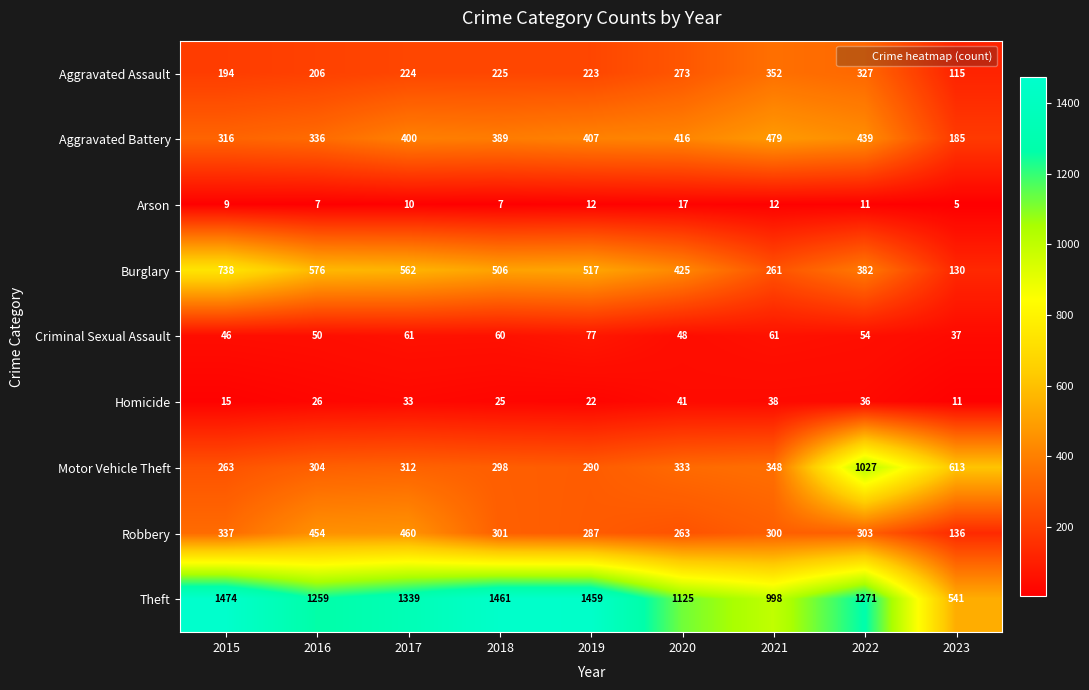

Count the number of categories in the chart.

9